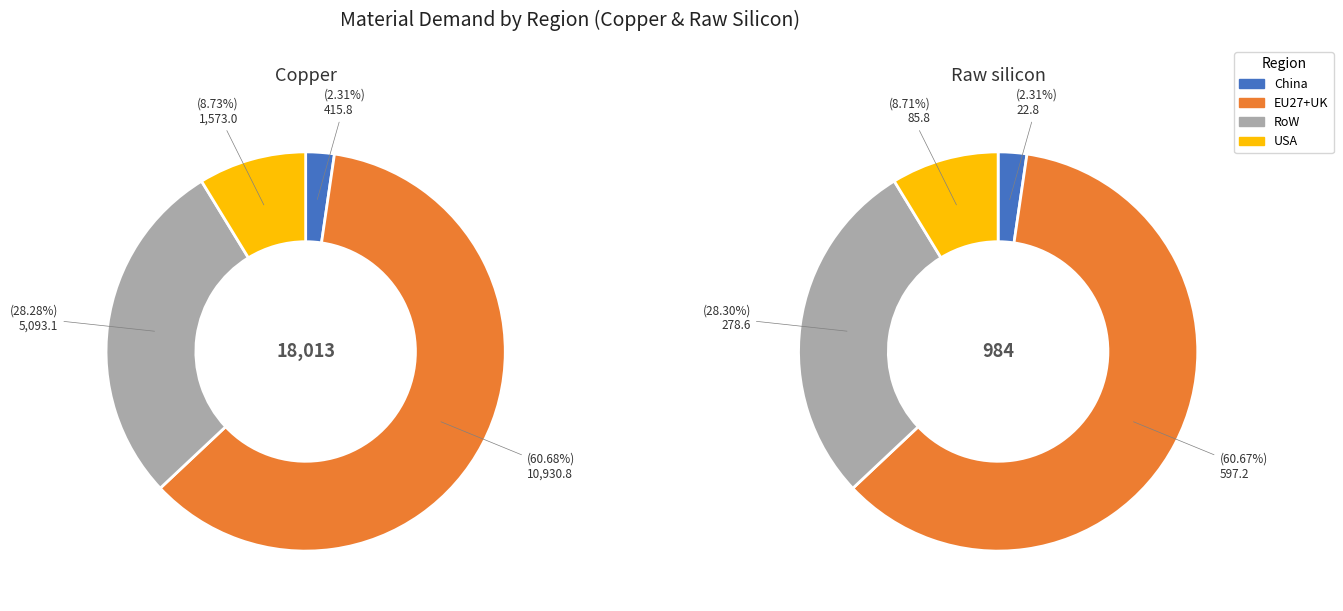

To the nearest percent, what is the difference between the RoW and China slice percentages?

26%